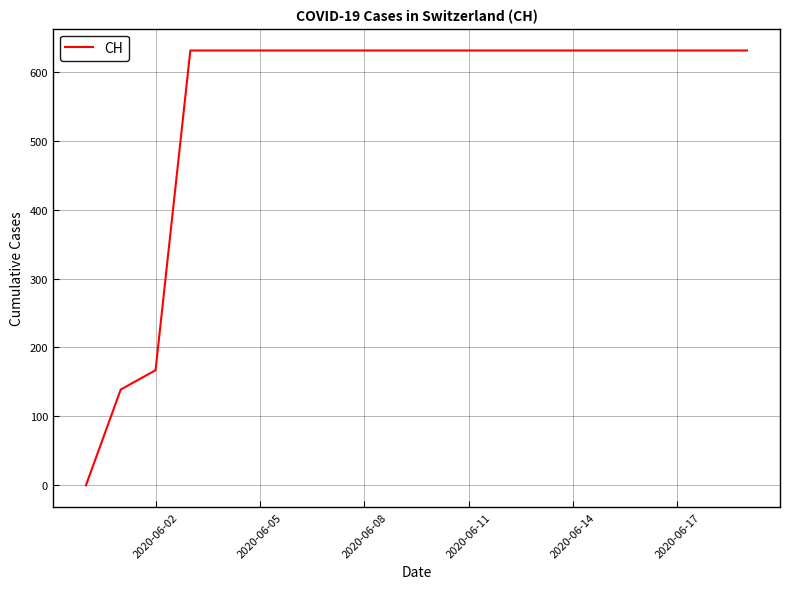

What is the greatest value displayed?

631